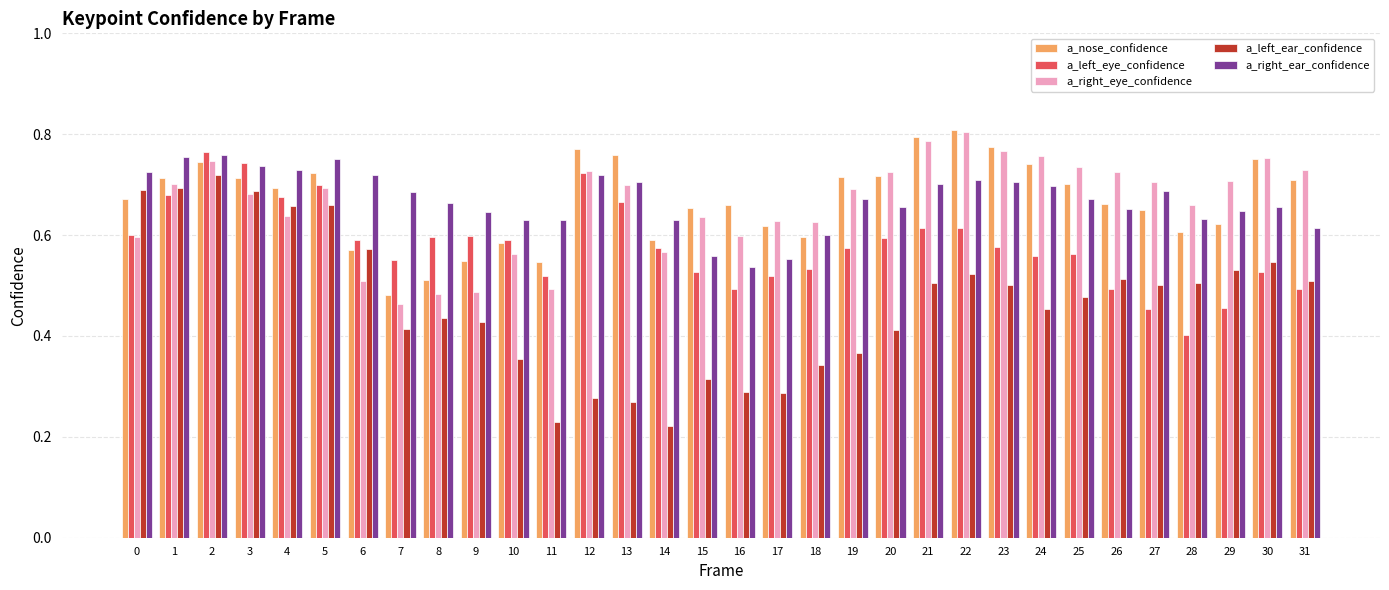

The a_right_eye_confidence series shows 0.3 at 19. True or false?

False